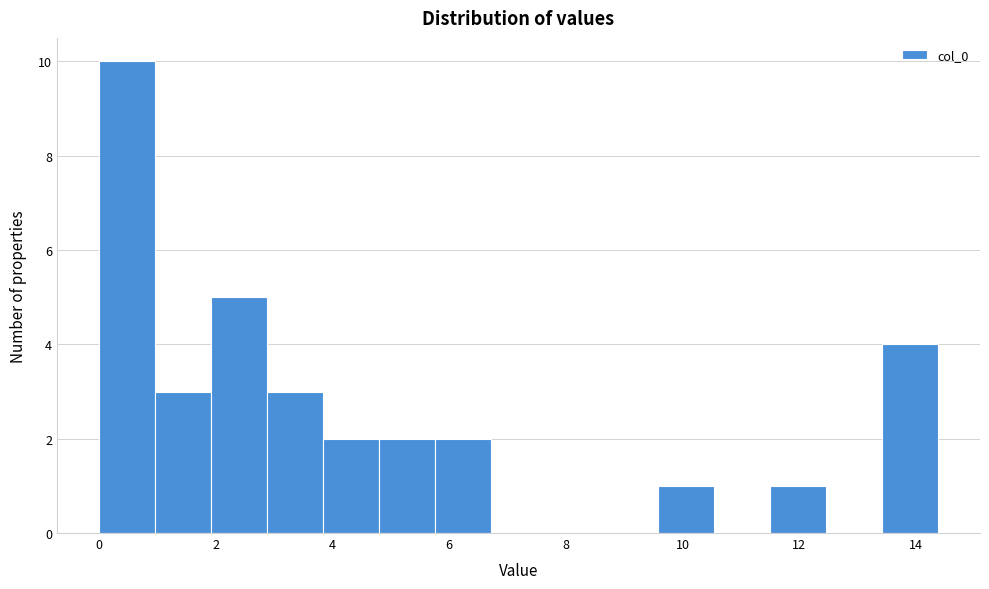

Reading left to right, transcribe this chart: for each bar, give the range it covers on the x-axis and its height. Neither the bar edges nor the heights are printed on the chart, so give them approximately, as read against the axes.

0.0 to 1.0: 10
1.0 to 2.0: 3
2.0 to 2.8: 5
2.8 to 3.8: 3
3.8 to 4.8: 2
4.8 to 5.8: 2
5.8 to 6.8: 2
6.8 to 7.6: 0
7.6 to 8.6: 0
8.6 to 9.6: 0
9.6 to 10.6: 1
10.6 to 11.6: 0
11.6 to 12.4: 1
12.4 to 13.4: 0
13.4 to 14.4: 4